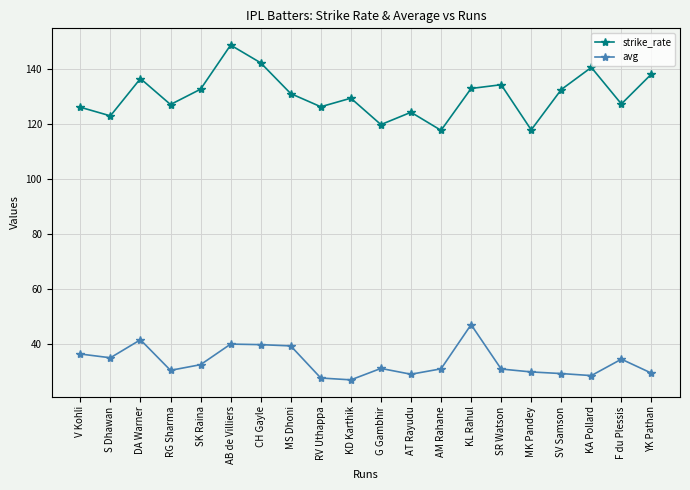

What is the highest value of the avg series?

46.9